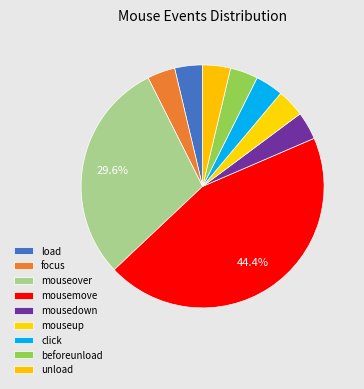

What is the ratio of the value at mousemove to the value at focus?

12.0